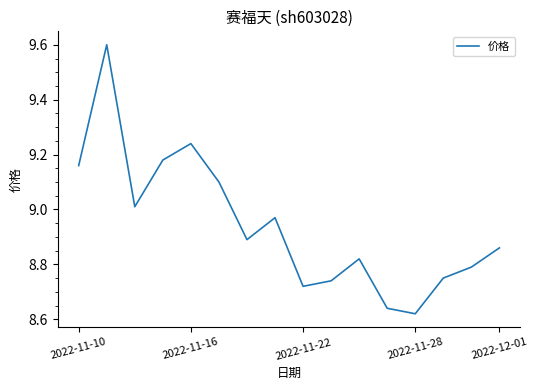

What is the greatest value displayed?

9.6